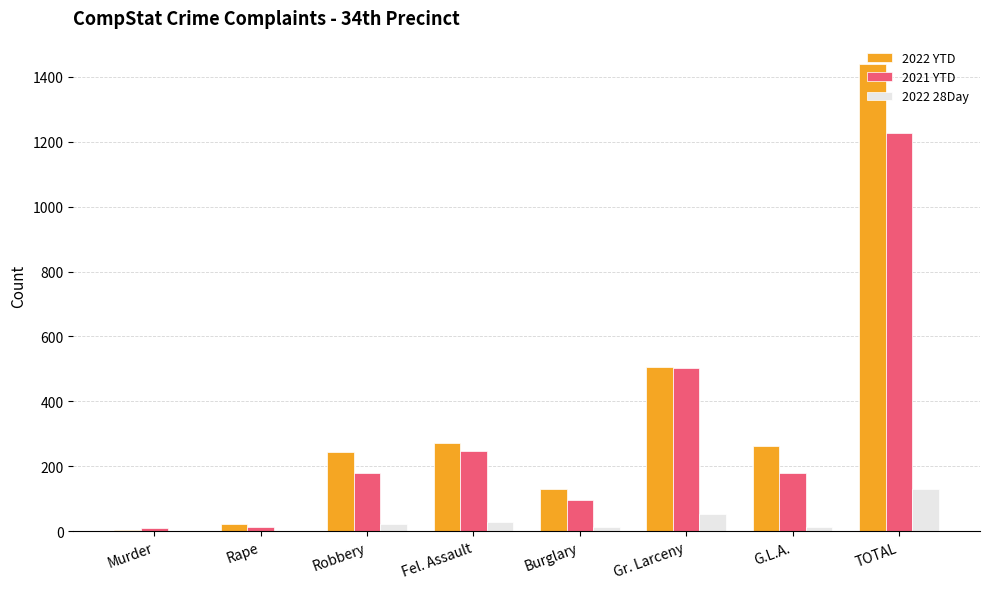

Which series has the largest range (max minus min)?

2022 YTD